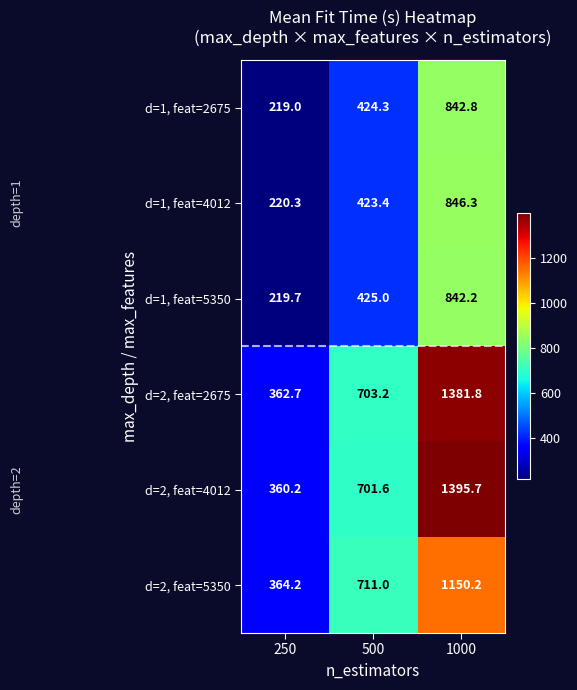

What is the maximum value for d=2, feat=2675?

1381.8